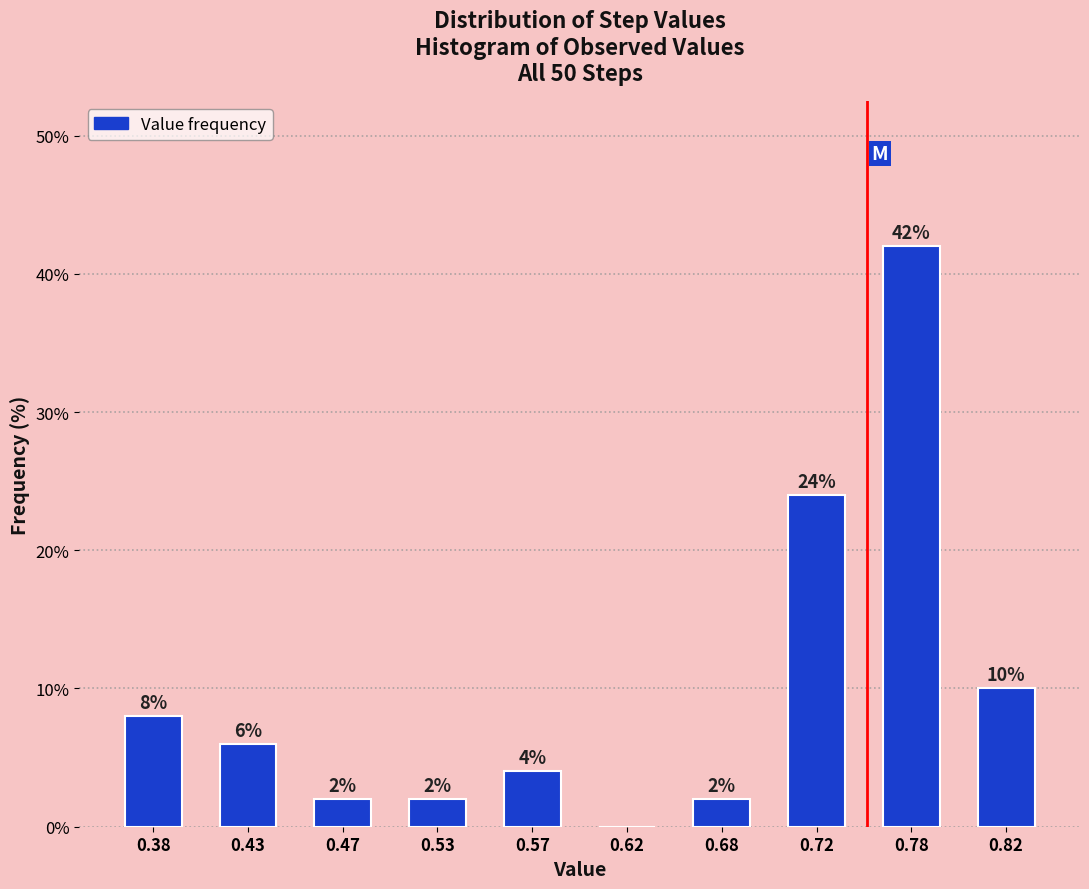

Which range on the x-axis has the tallest bar?

0.75 to 0.80